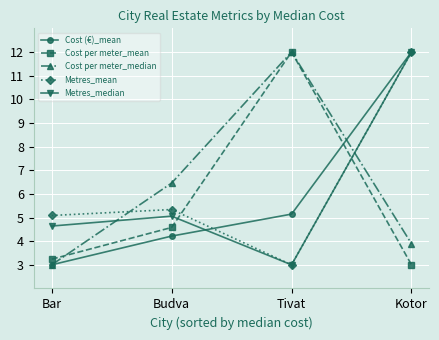

List the labels in order of Metres_mean value, smallest first.

Tivat, Bar, Budva, Kotor